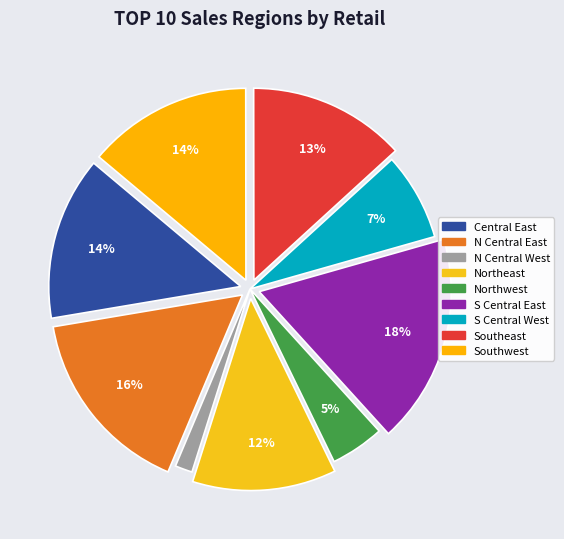

The Southwest slice represents 14% of the pie. True or false?

True